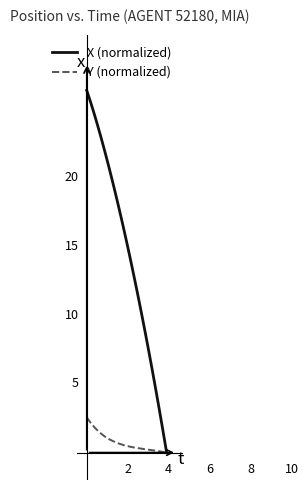

What is the value of the Y (normalized) point at the 19th from the left?

0.5